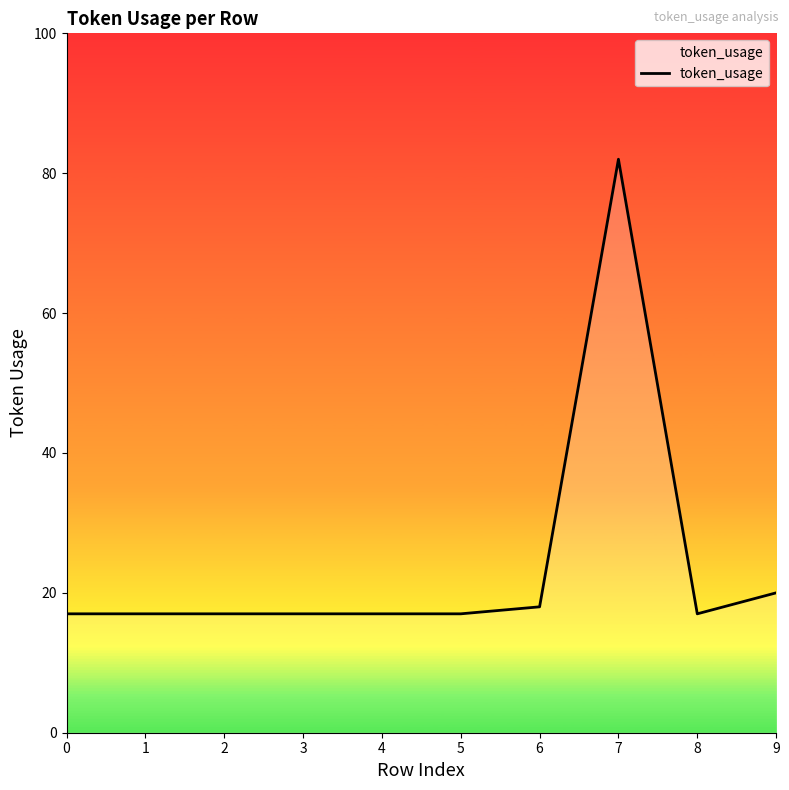

Count the number of data series in this chart.

1